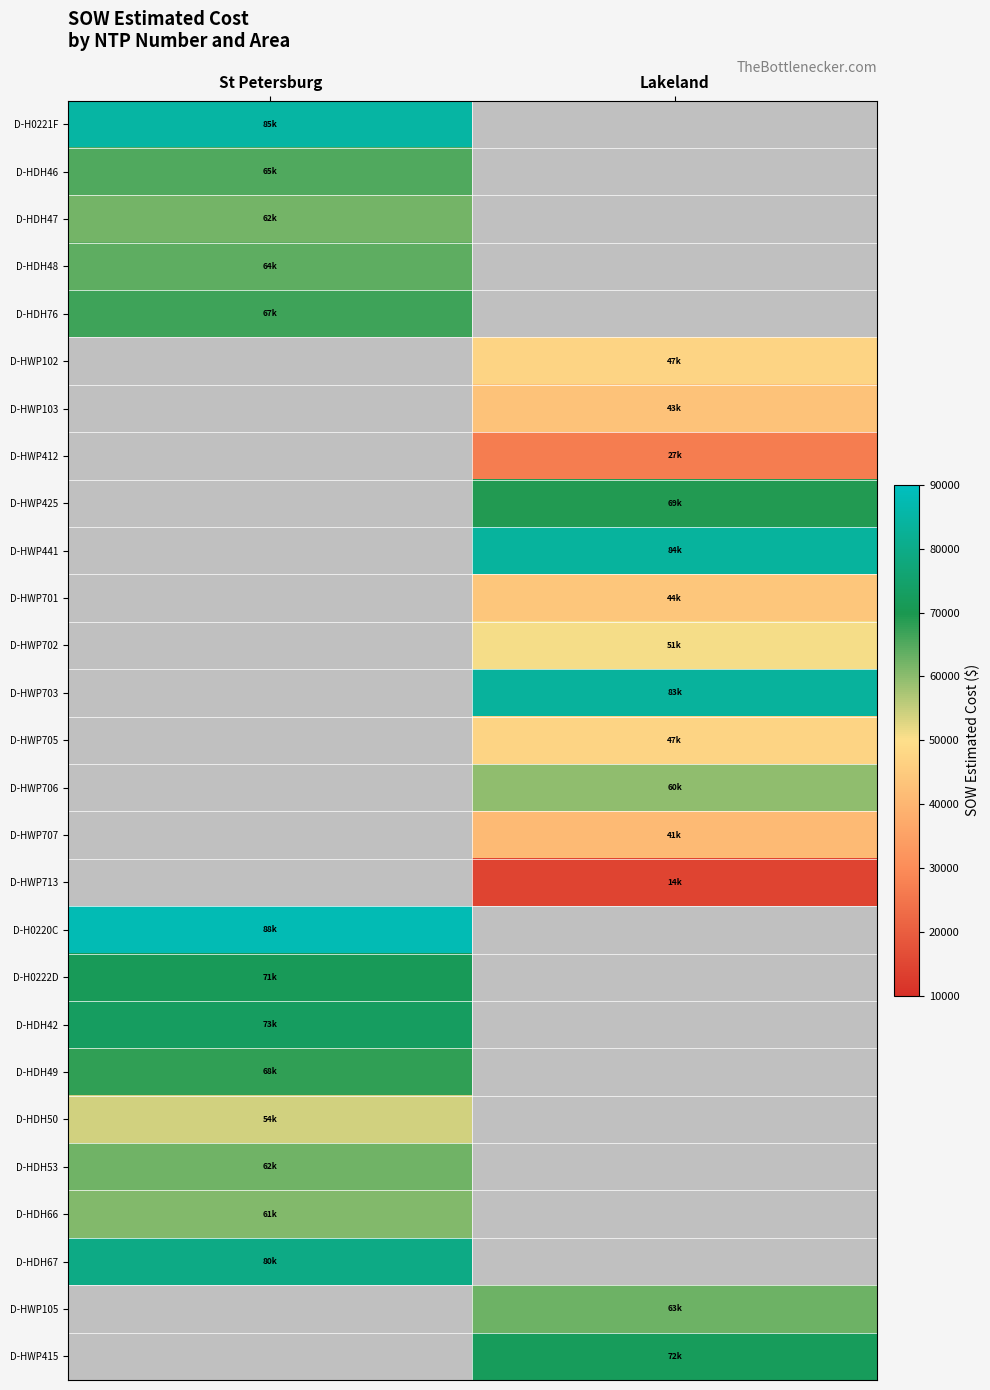

At which category is the sum across all series the highest?

St Petersburg